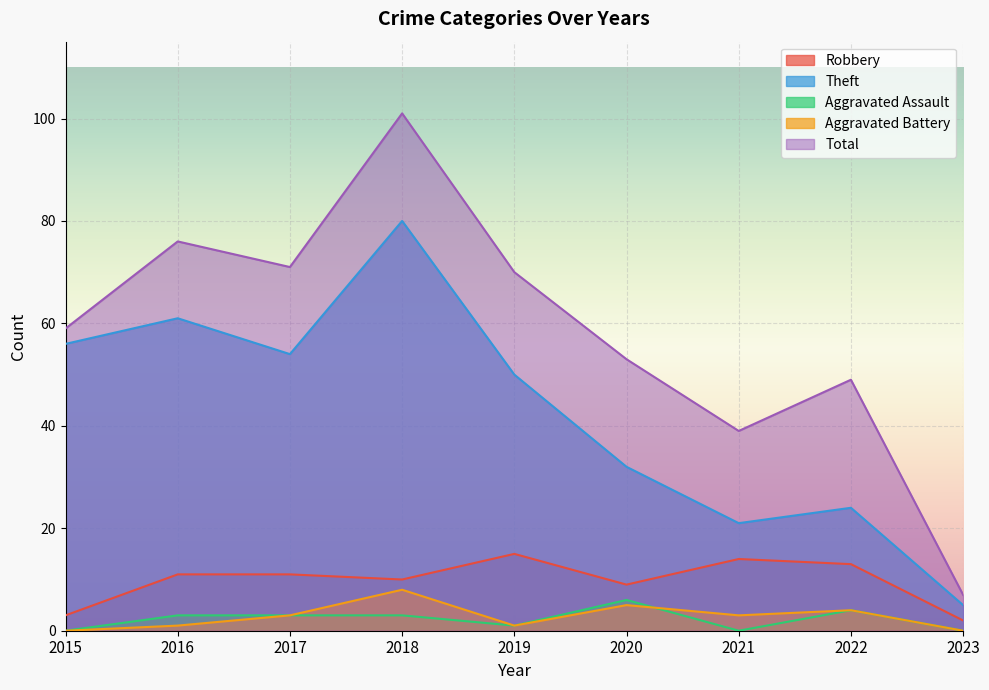

Between 2015 and 2022, which series saw the biggest shift?

Theft